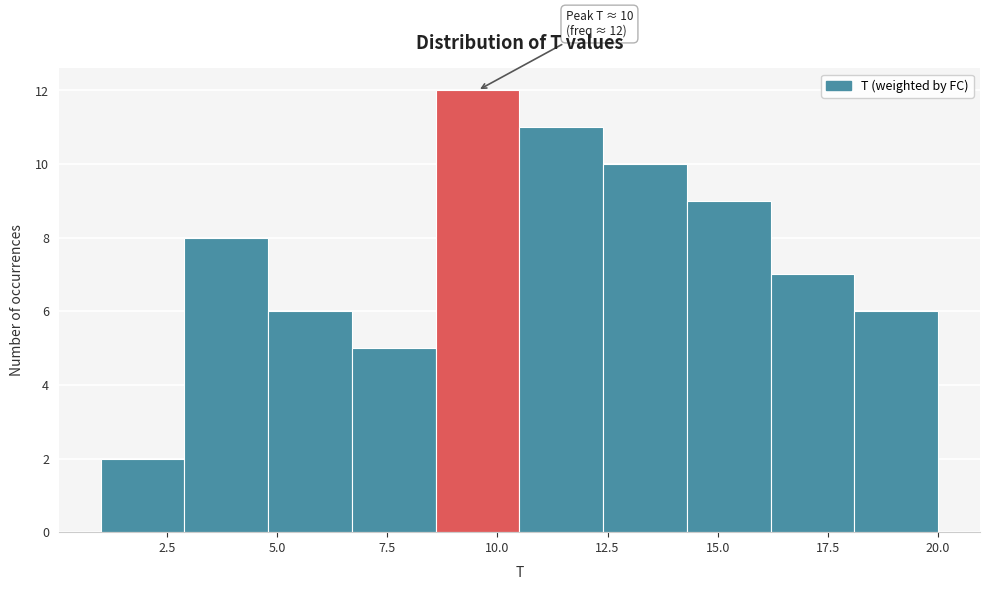

Read against the x-axis, roughly where is the centre of the tallest bar?

9.5